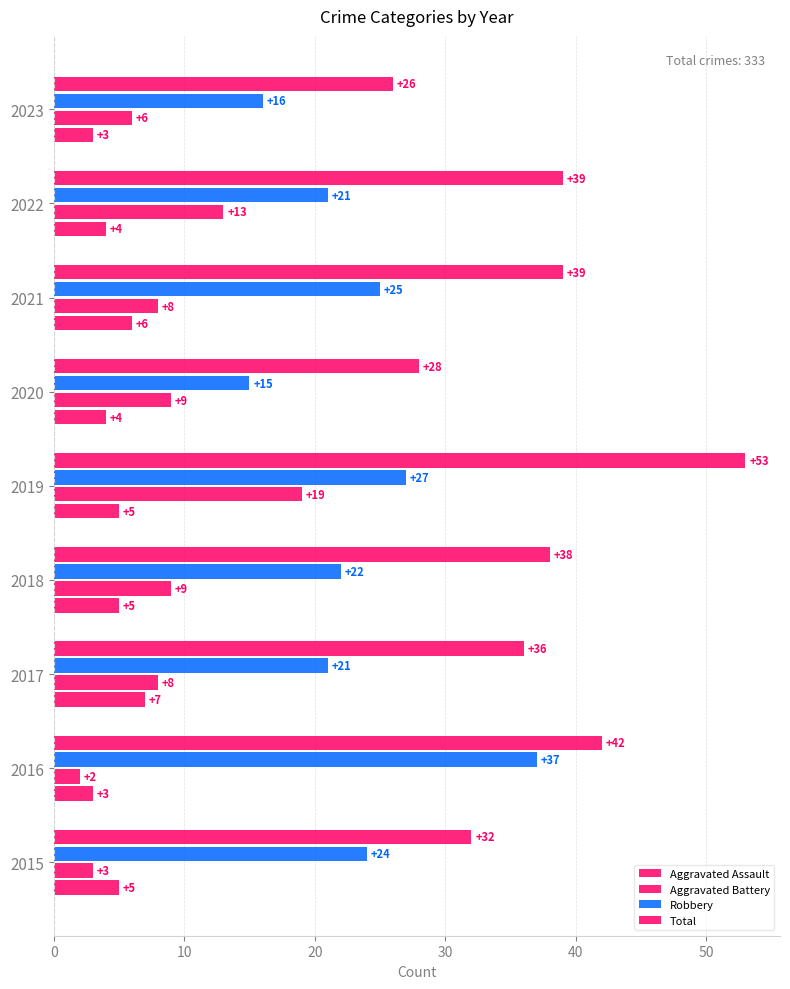

How many data points in Aggravated Battery are less than 8?

3